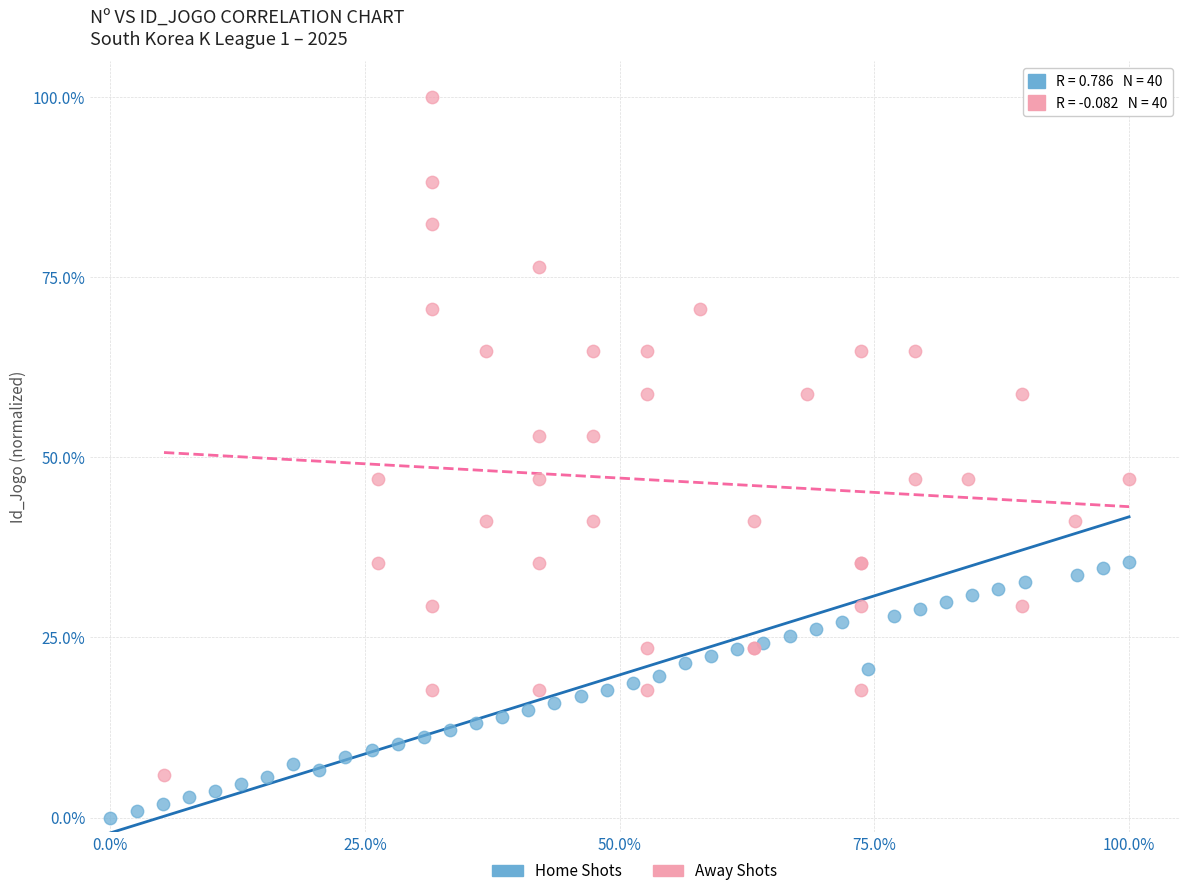

Which series reaches the minimum Y coordinate?

Home Shots